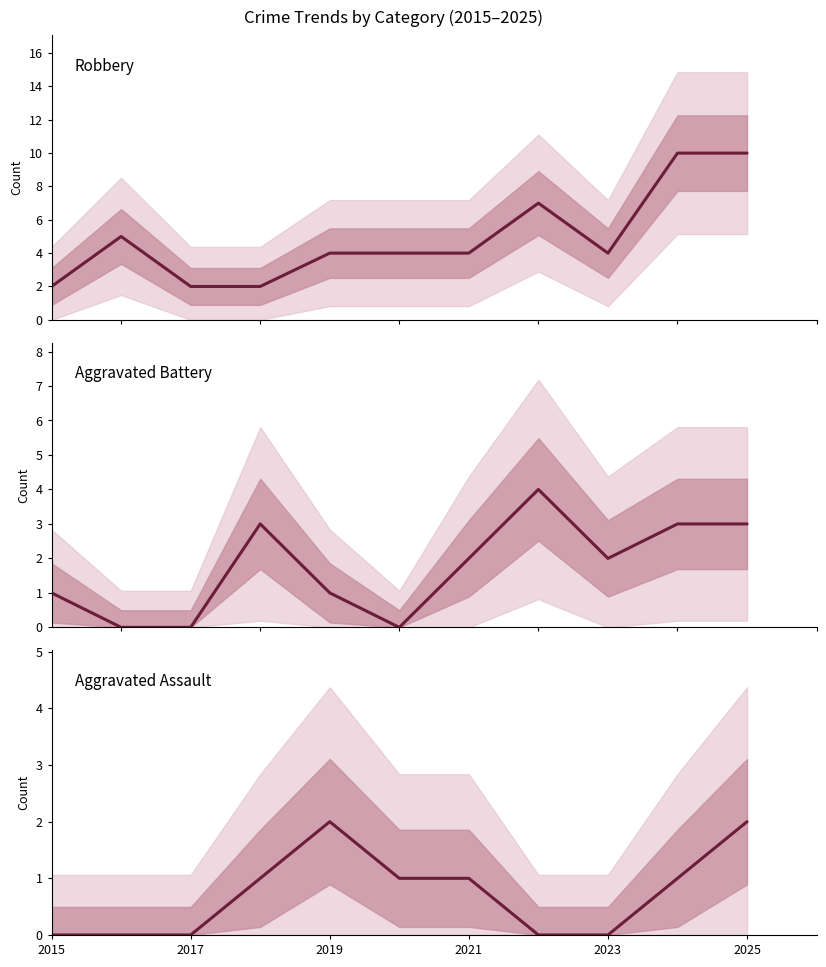

What is the difference between the second highest and second lowest values in the Aggravated Assault series?

2